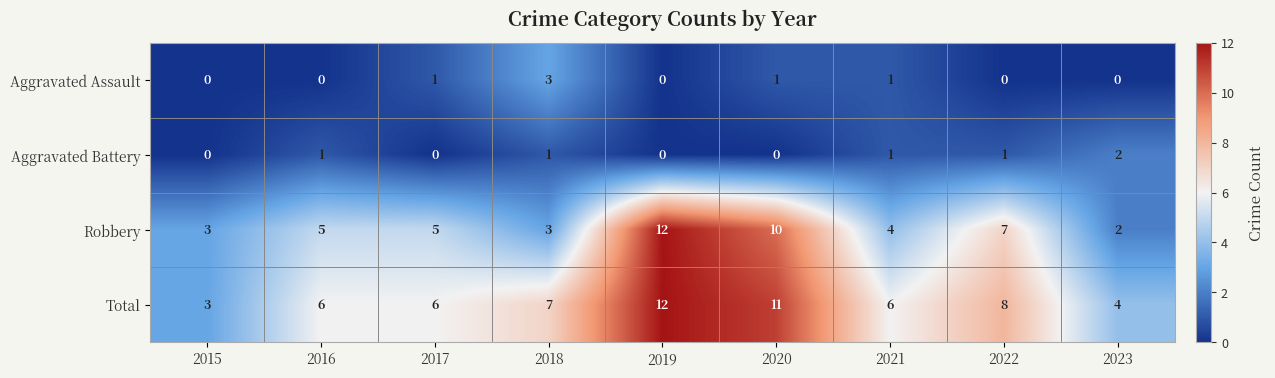

How many Aggravated Battery values are between 0 and 1?

8